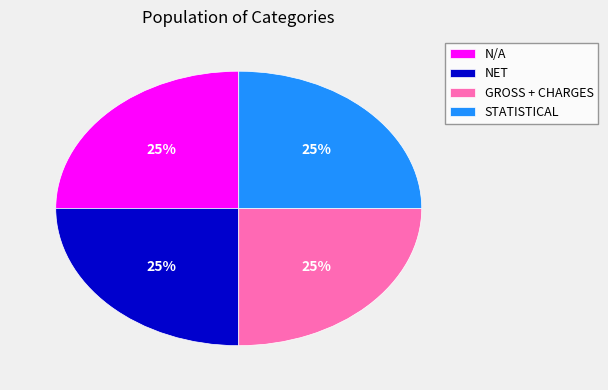

True or false: NET accounts for 37% of the total.

False